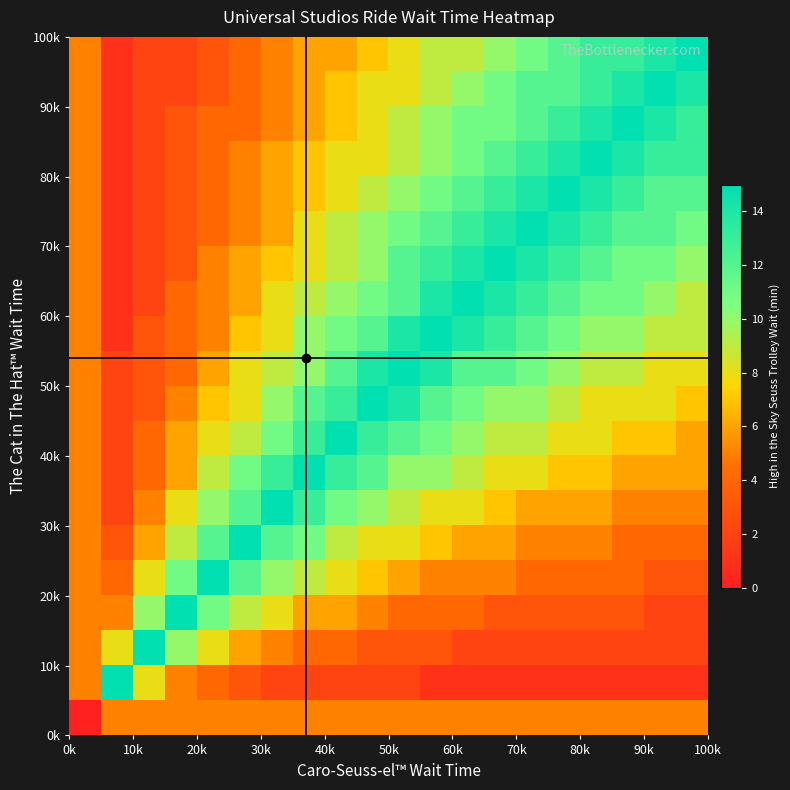

At how many categories does at least one series exceed 8?

19